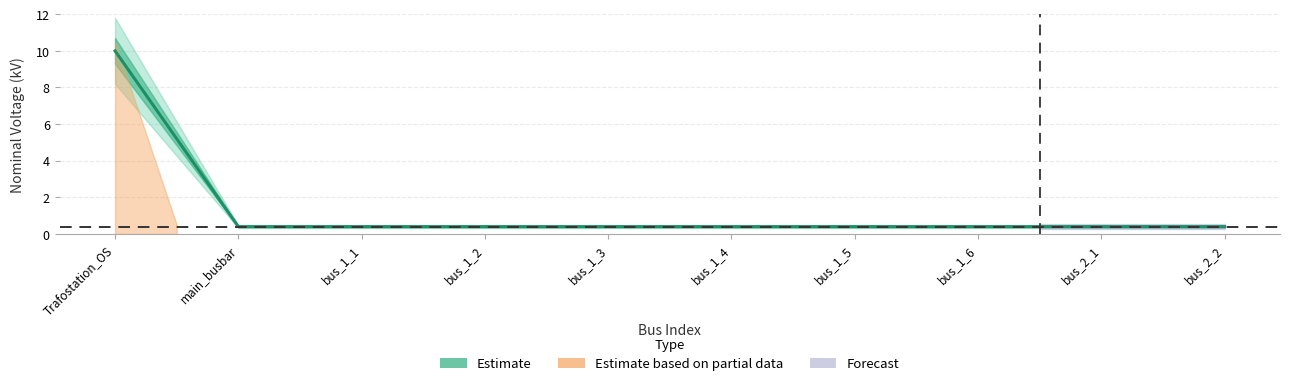

The chart shows a value of 0.4 at bus_1_4. True or false?

True